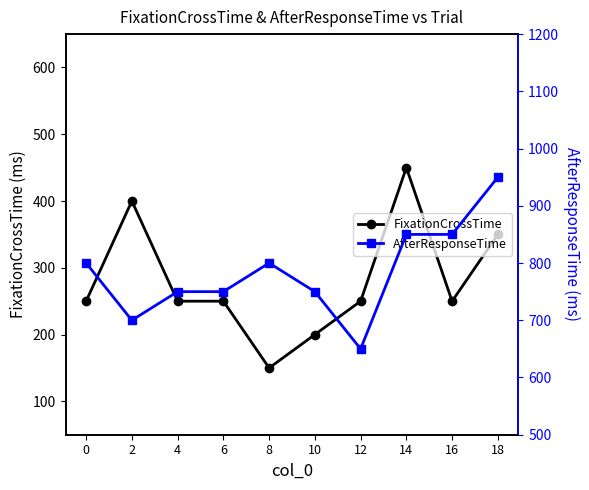

True or false: FixationCrossTime and AfterResponseTime intersect in this chart.

False